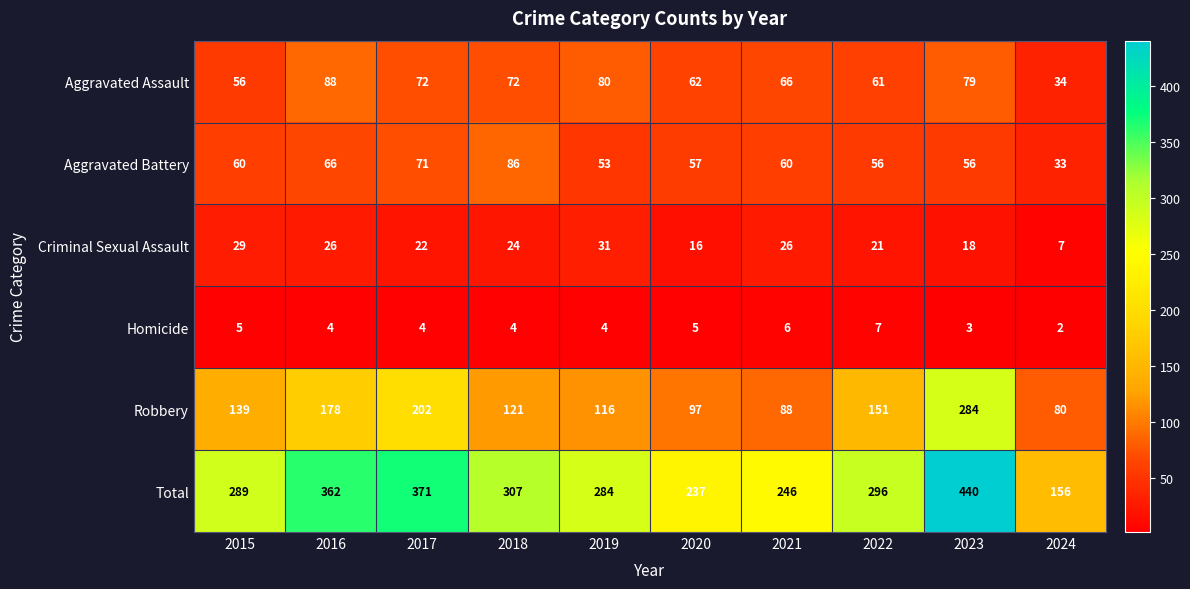

Which category has the lowest value across all series?

2024